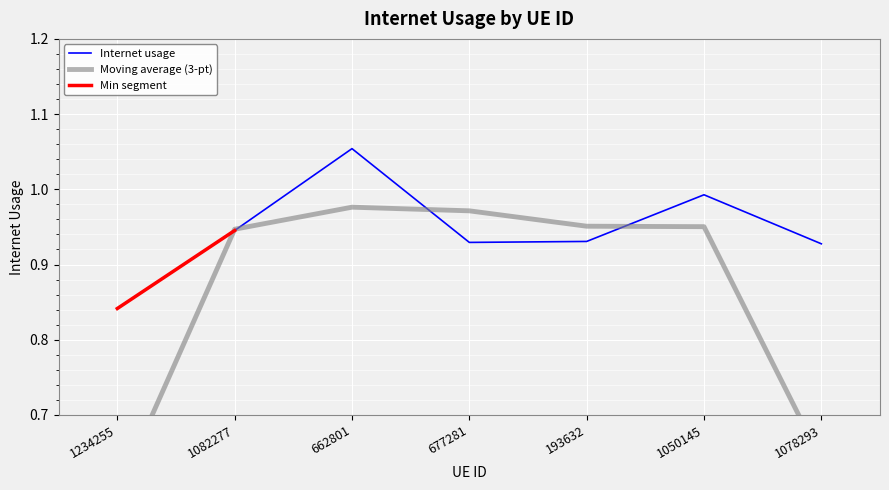

True or false: the data has more than 0 interior local peaks.

True